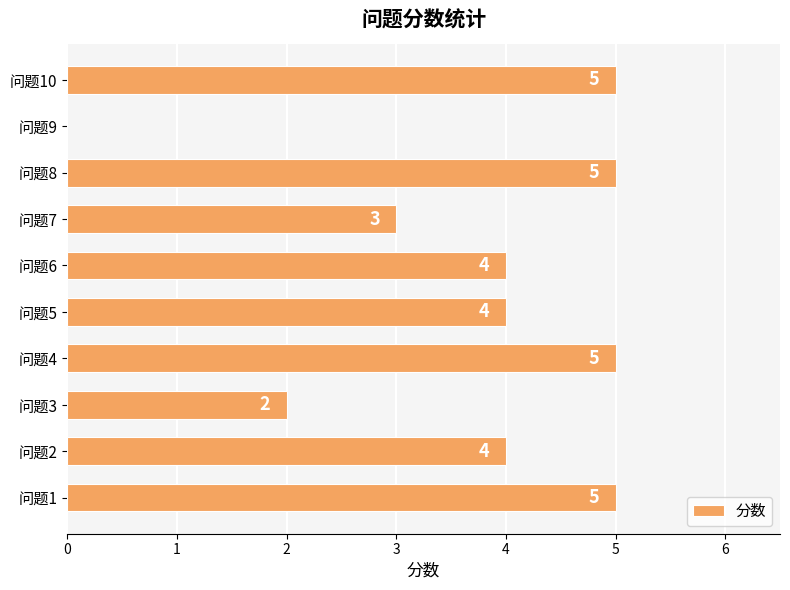

What is the sum of all values?

37